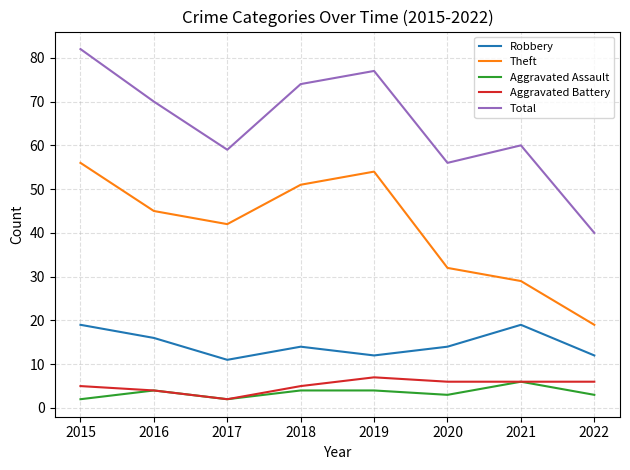

Reading left to right, transcribe all the data shown in this chart.

Robbery: 19	16	11	14	12	14	19	12
Theft: 56	45	42	51	54	32	29	19
Aggravated Assault: 2	4	2	4	4	3	6	3
Aggravated Battery: 5	4	2	5	7	6	6	6
Total: 82	70	59	74	77	56	60	40